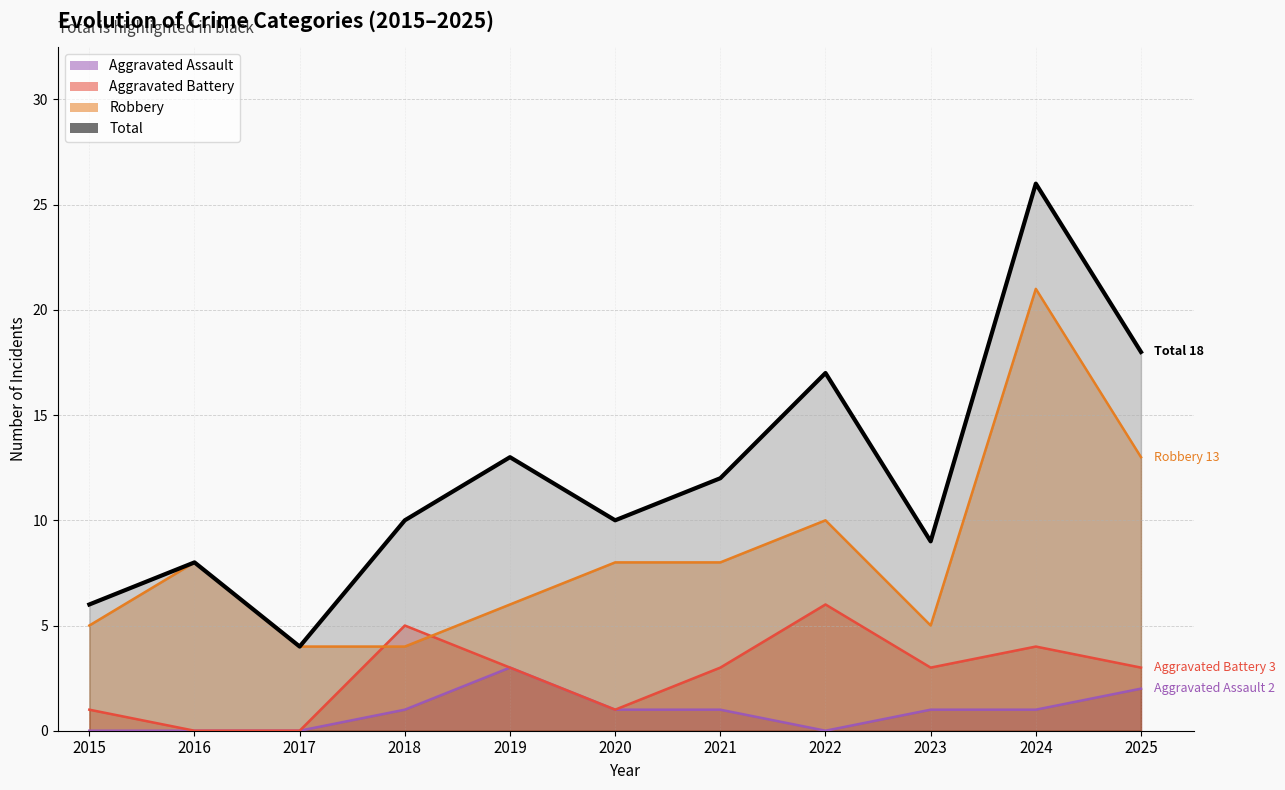

What is the difference between the second highest and minimum values in the Aggravated Battery series?

5